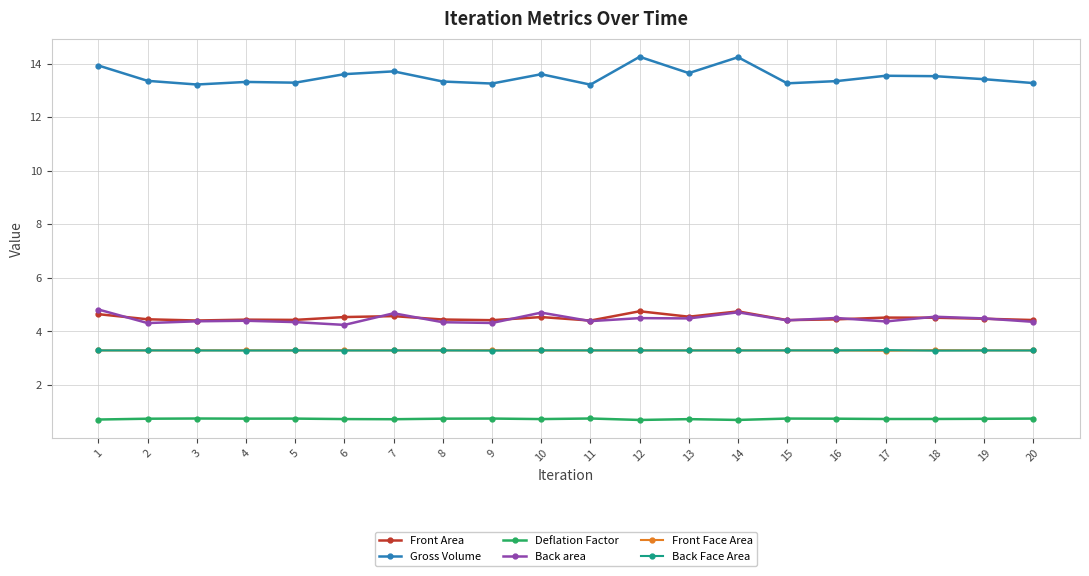

What is the maximum value for Gross Volume?

14.3